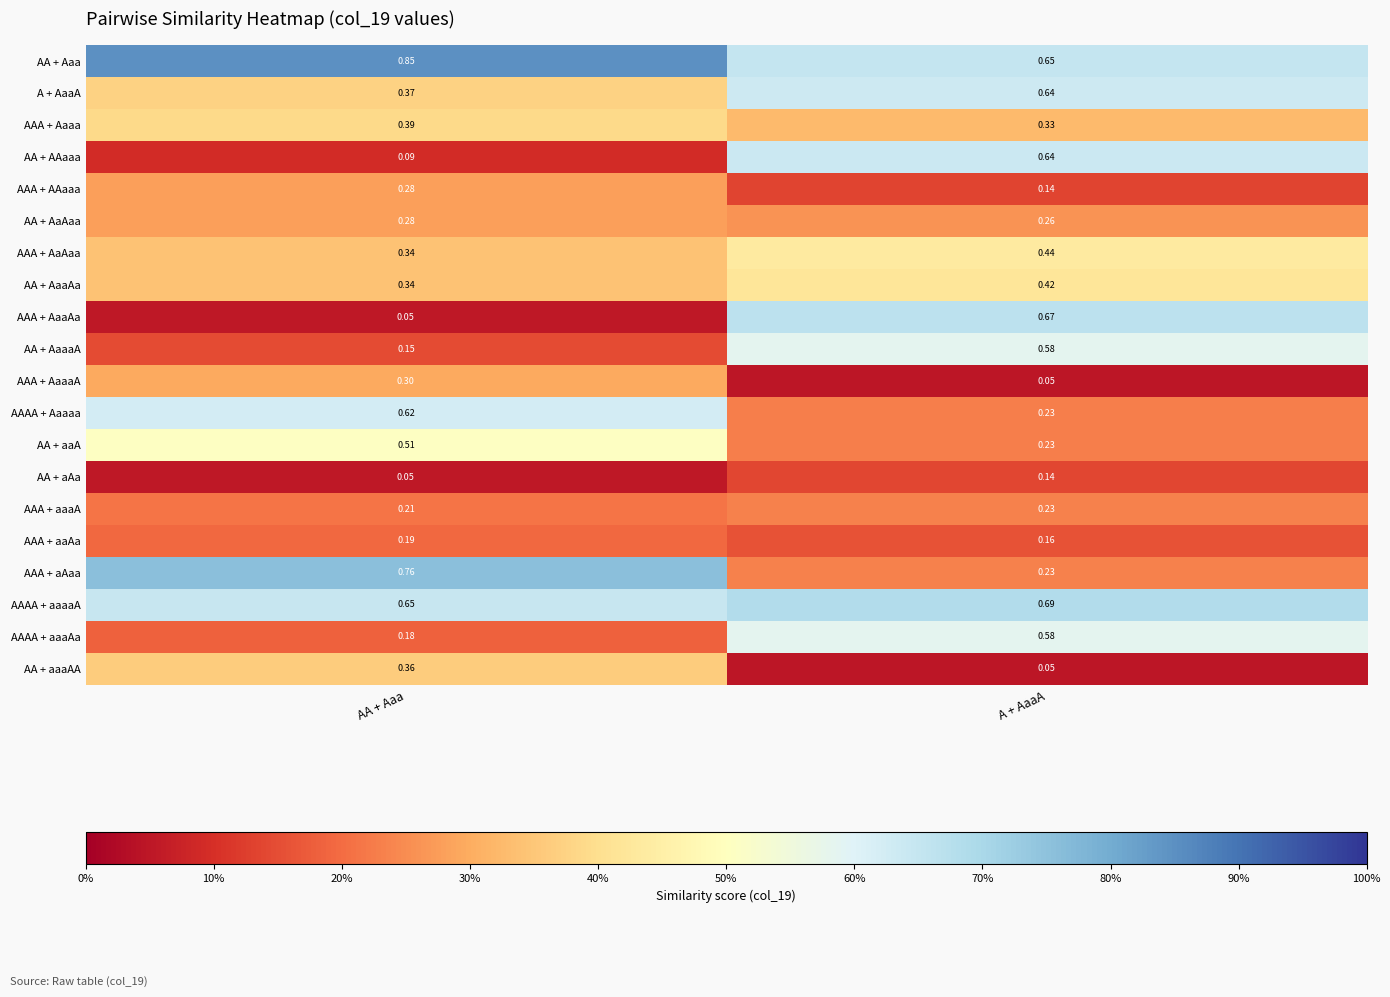

Which series changed the most between AA + Aaa and A + AaaA?

AAA + AaaAa